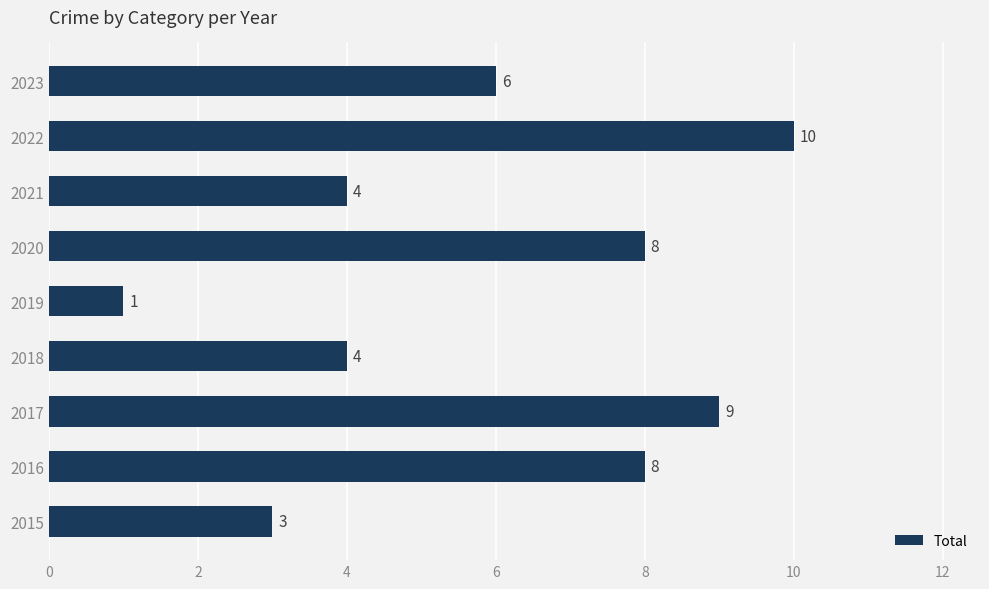

True or false: the data shows 3 at 2018.

False